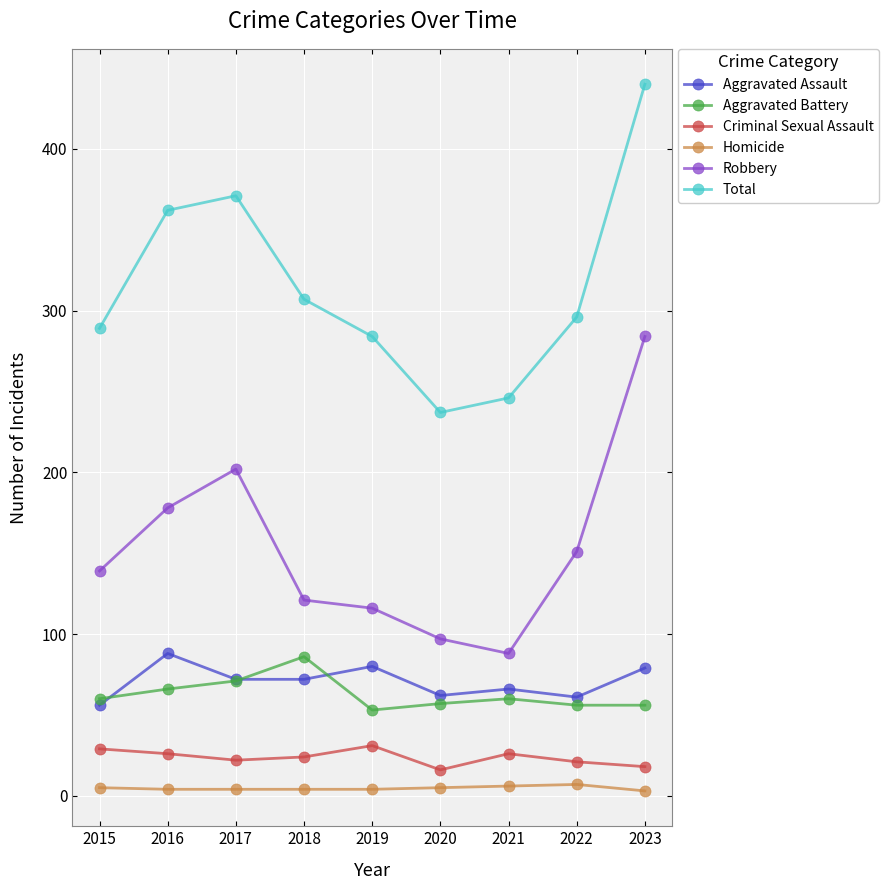

What is the minimum value shown in the chart?

3